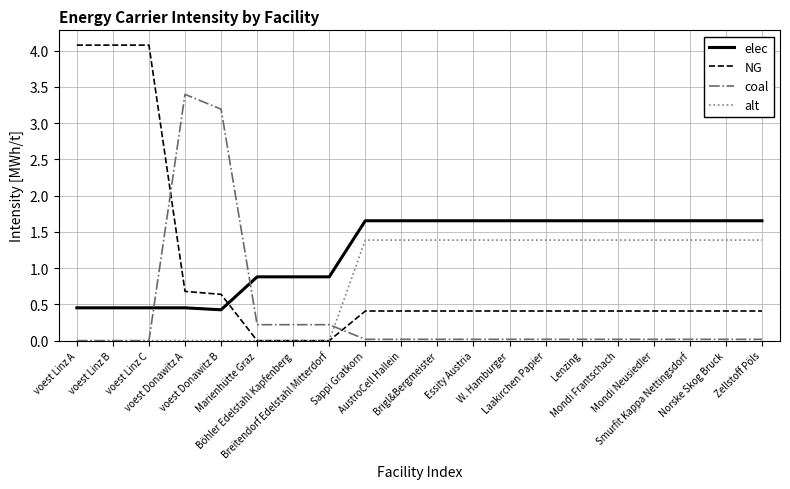

What is the highest value of the alt series?

1.4